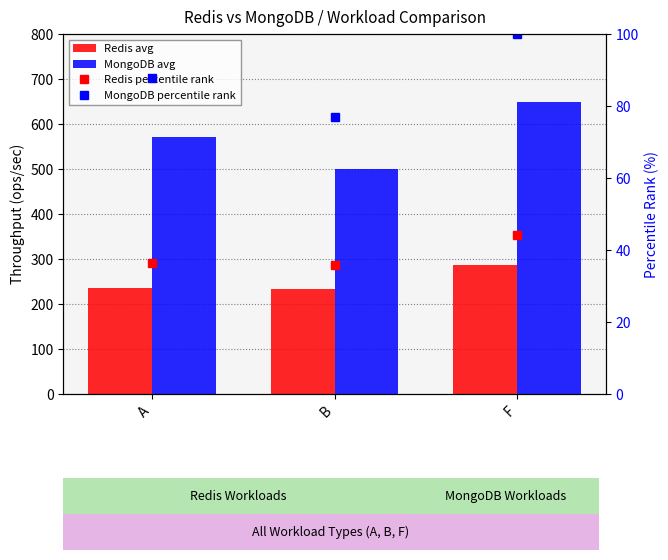

What is the difference between the Redis percentile rank values at F and A?

7.7